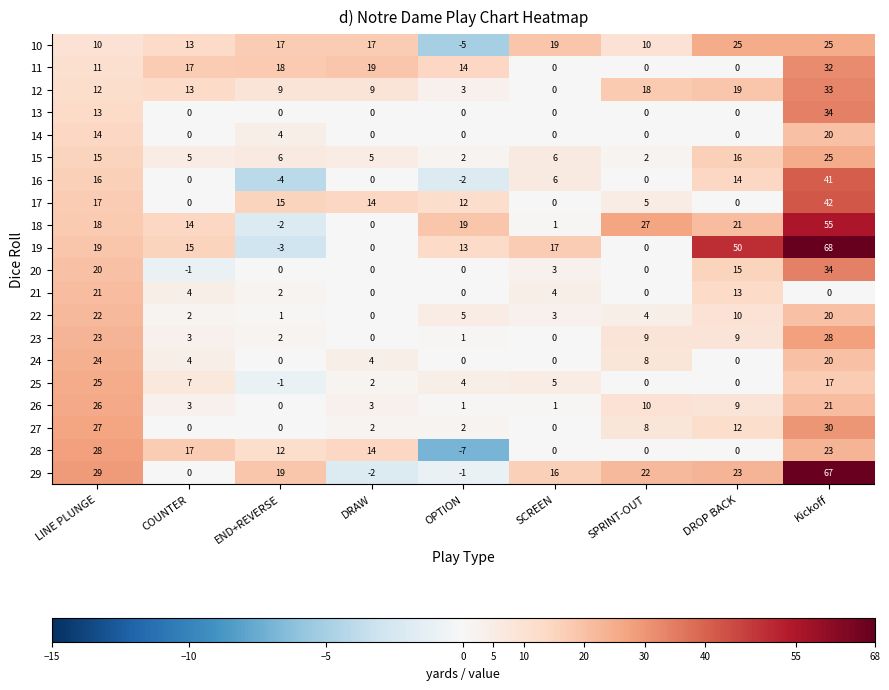

The 12 series shows 33 at DROP BACK. True or false?

False